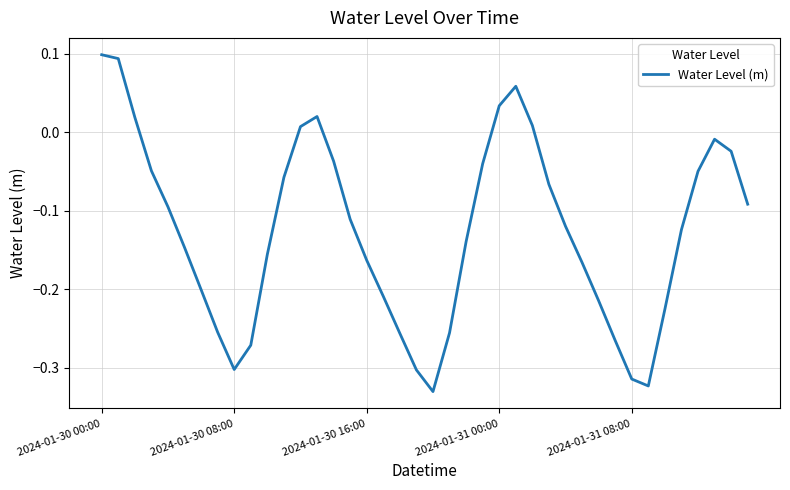

What is the difference between the maximum and minimum values?

0.4